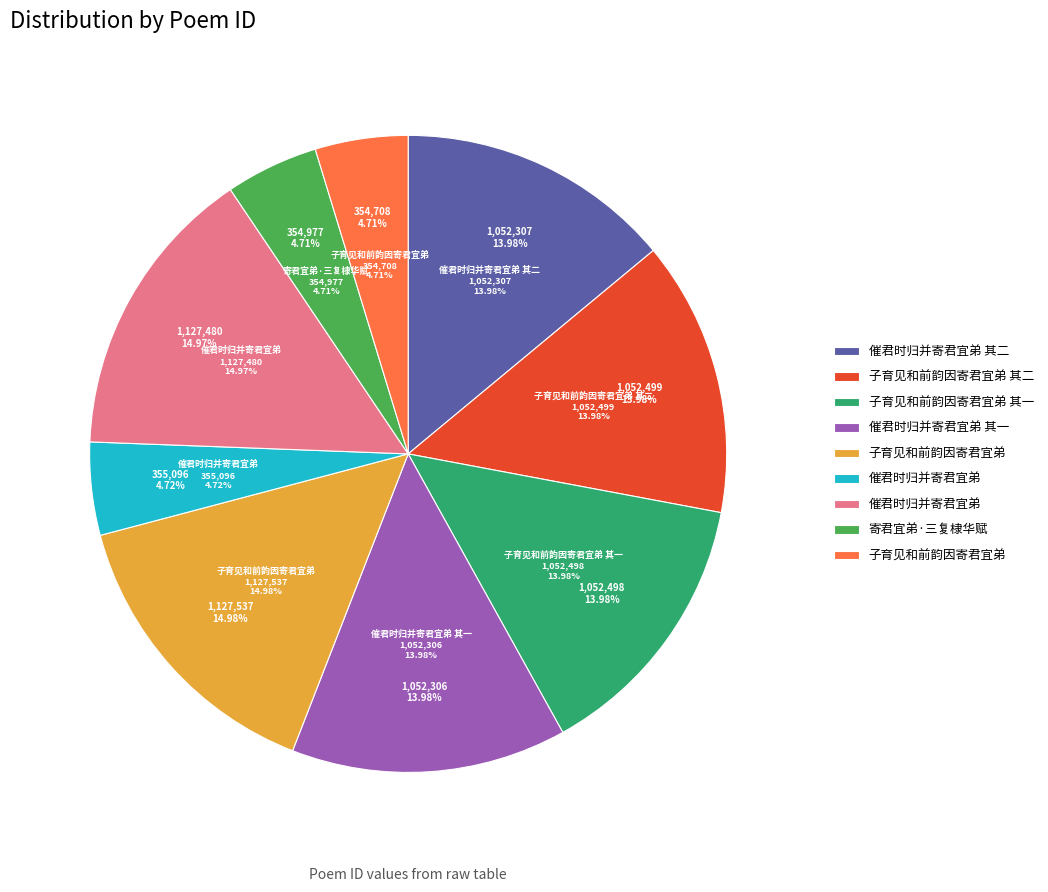

Which has a higher value, 寄君宜弟·三复棣华赋 or 催君时归并寄君宜弟?

催君时归并寄君宜弟